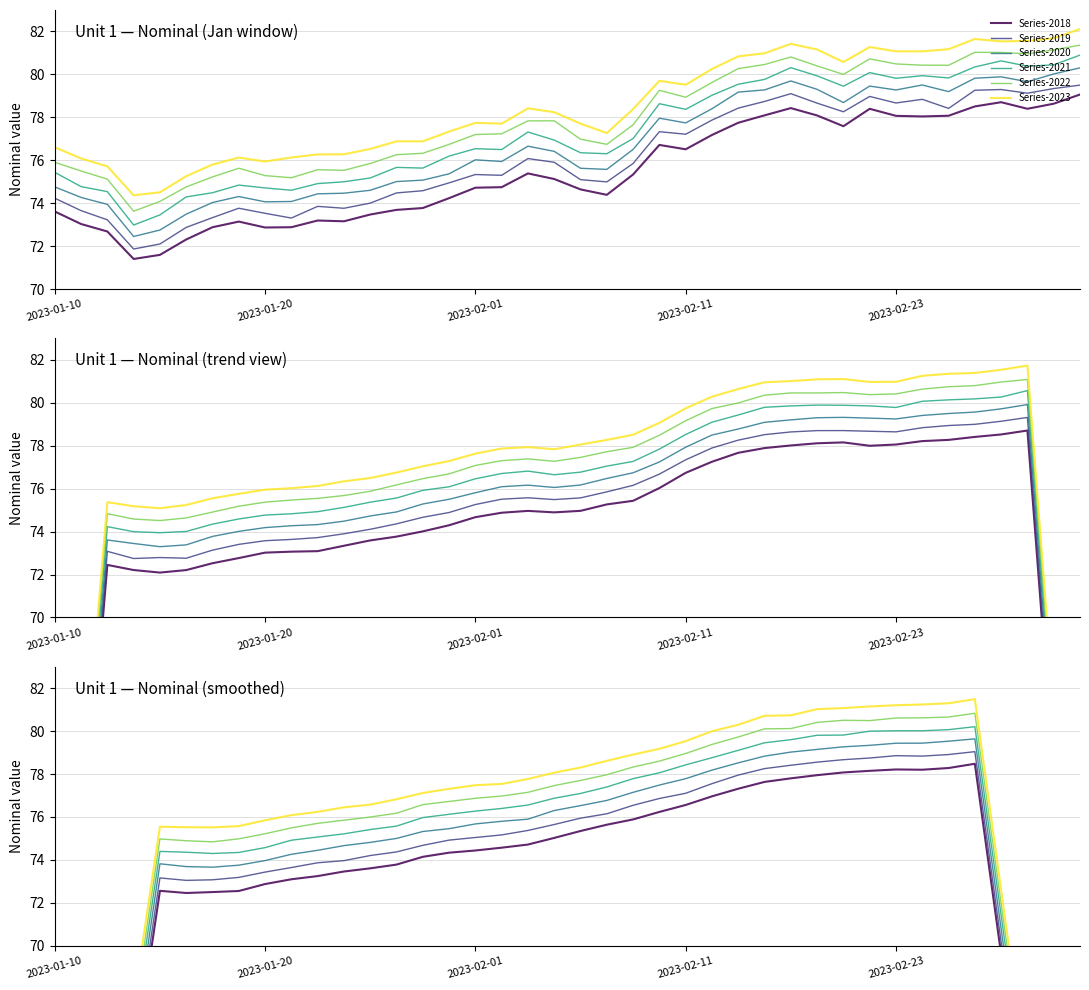

The Series-2020 series shows 37.5 at 29. True or false?

False